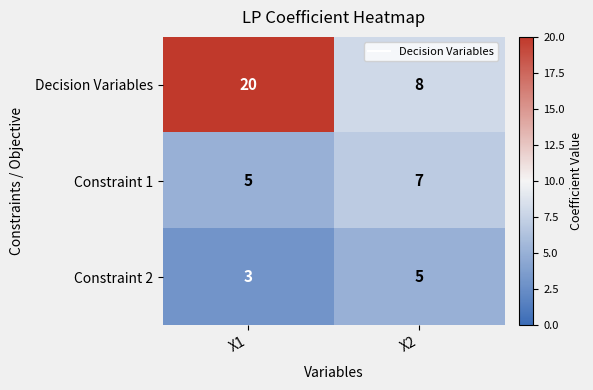

Rank the series at X2 from lowest to highest value.

Constraint 2, Constraint 1, Decision Variables